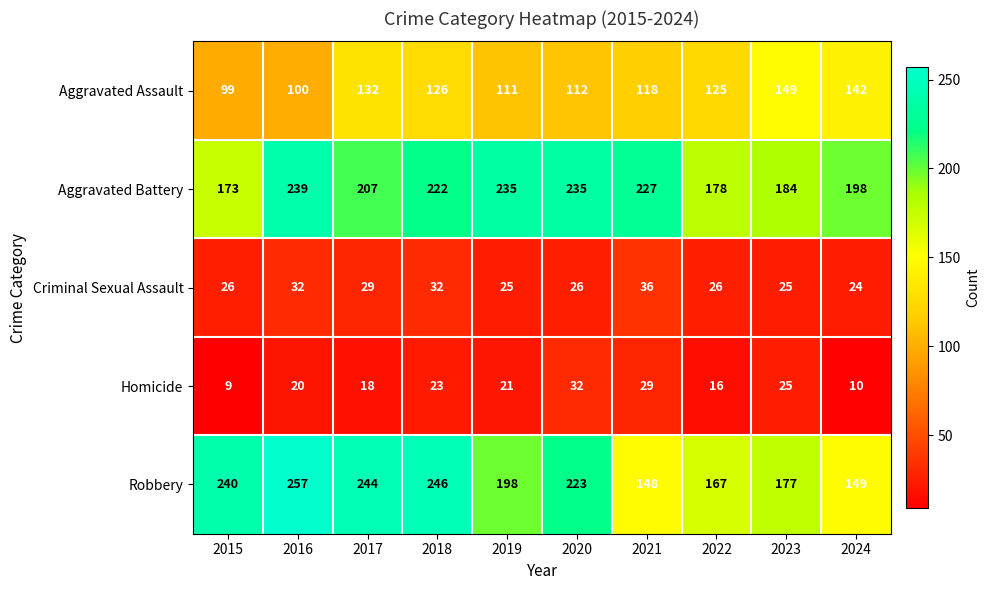

At which label is Robbery closest to 202?

2019